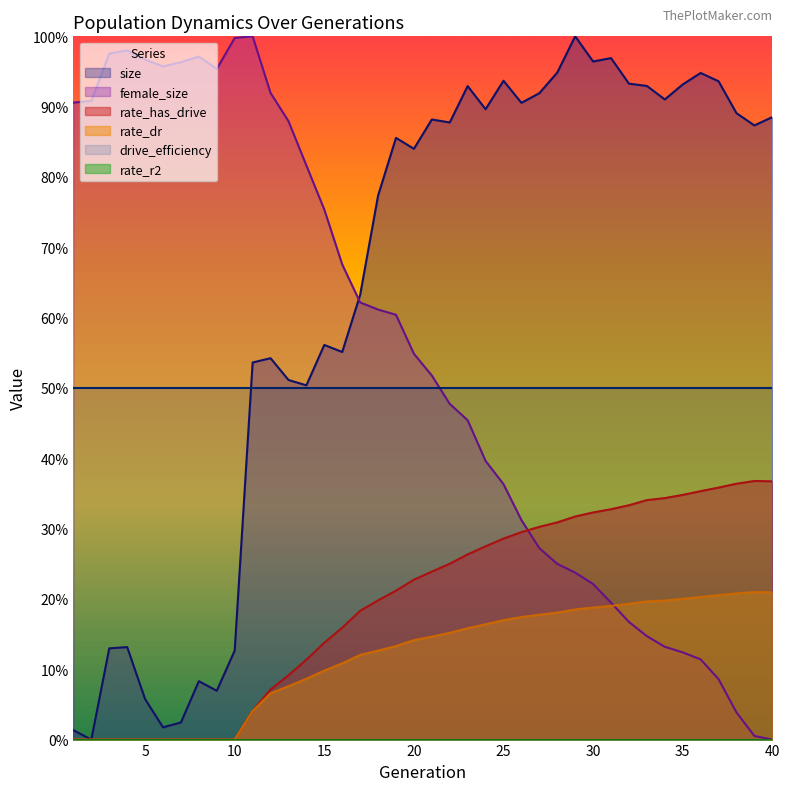

The rate_has_drive series shows 0.2 at 17. True or false?

True